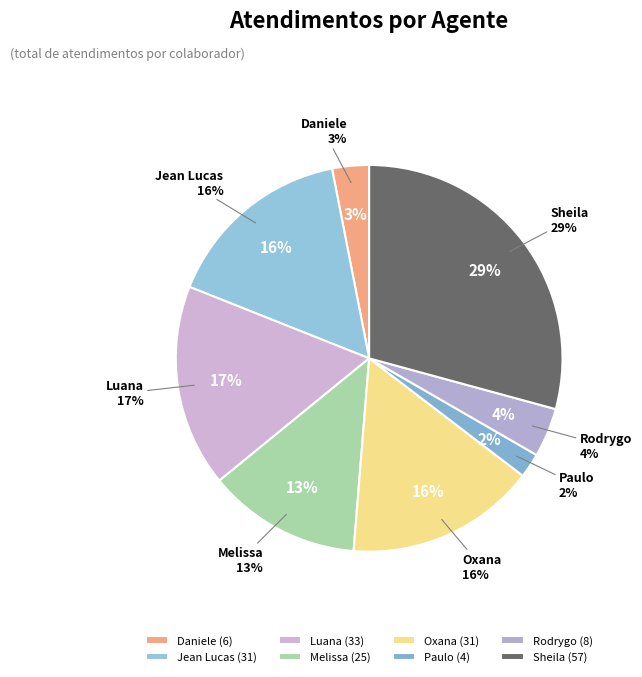

To the nearest percent, what portion does Daniele Aparecida dos Santos represent?

3%